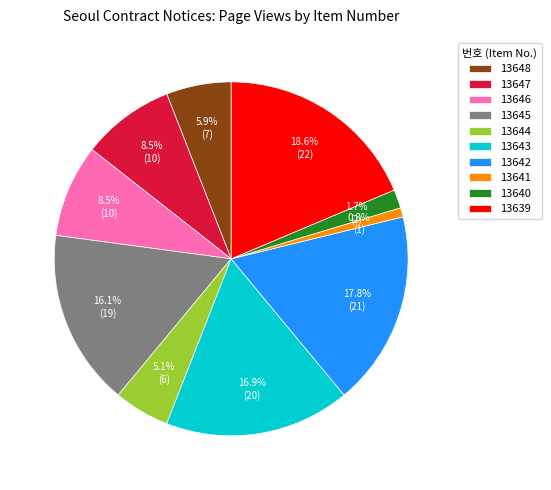

Is the sum of 13644 and 13640 greater than half?

No